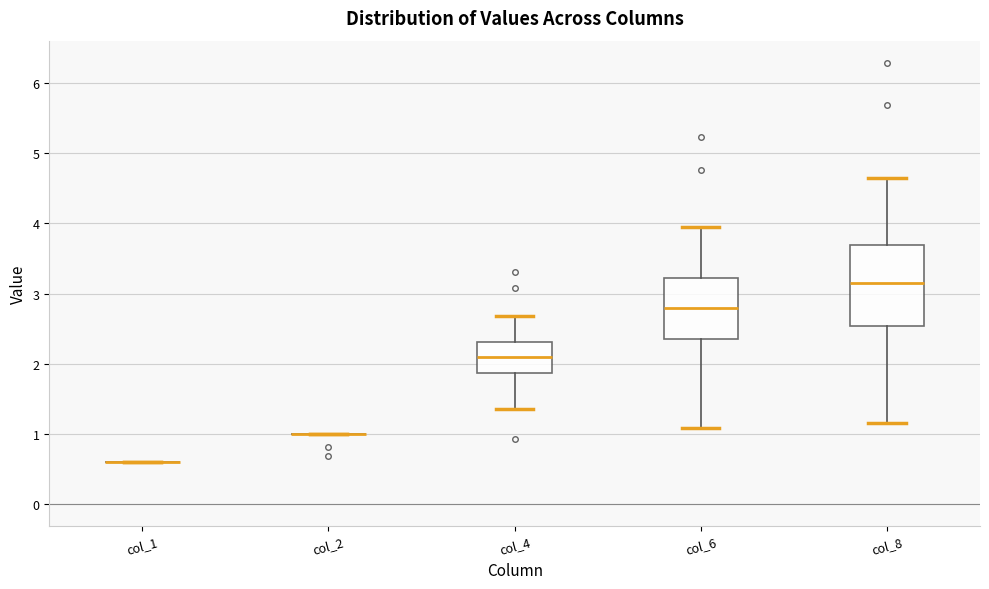

Reading left to right, read every box against the y-axis: the position of its median line, the range the box covers, and the ends of its whiskers. The values are not printed on the chart, so give them approximately, as read against the axis.

col_1: box collapsed to a line at 0.6, whiskers 0.6 to 0.6
col_2: box collapsed to a line at 1.0, whiskers 1.0 to 1.0
col_4: median 2.1, box 1.9 to 2.3, whiskers 1.4 to 2.7
col_6: median 2.8, box 2.3 to 3.2, whiskers 1.1 to 4.0
col_8: median 3.2, box 2.5 to 3.7, whiskers 1.2 to 4.6